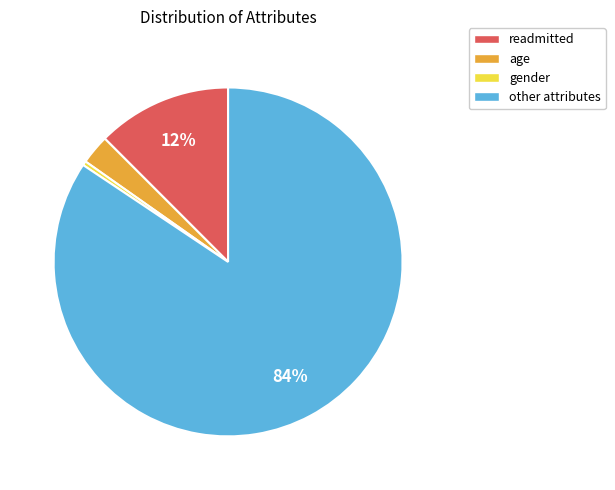

Which has a higher value, readmitted or age?

readmitted